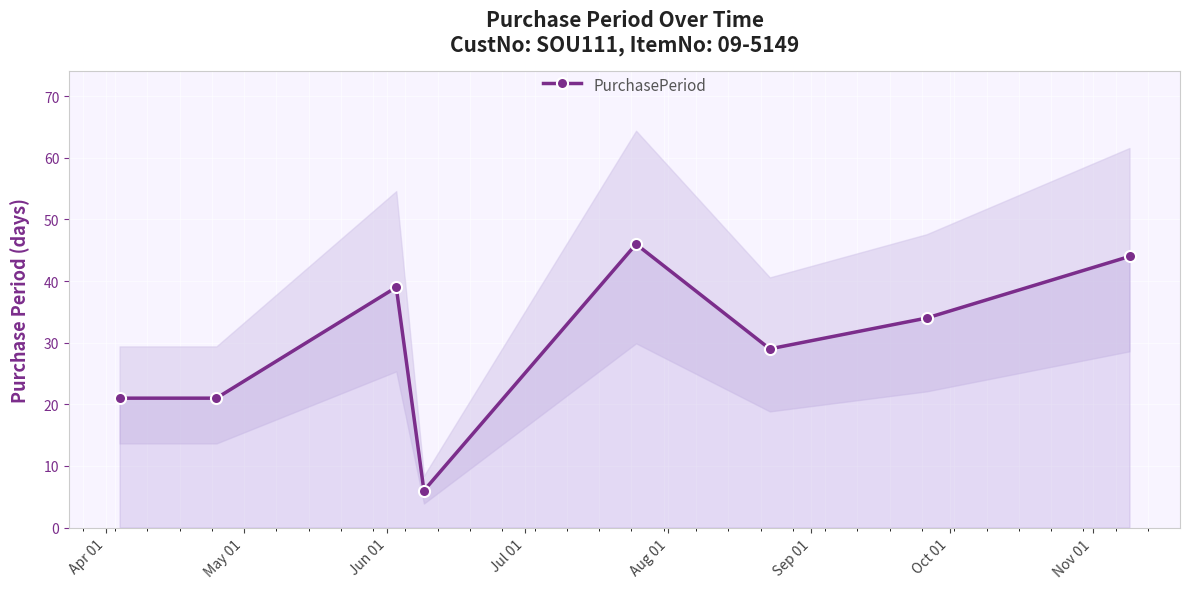

What is the value of the PurchasePeriod point at the 8th from the left?

44